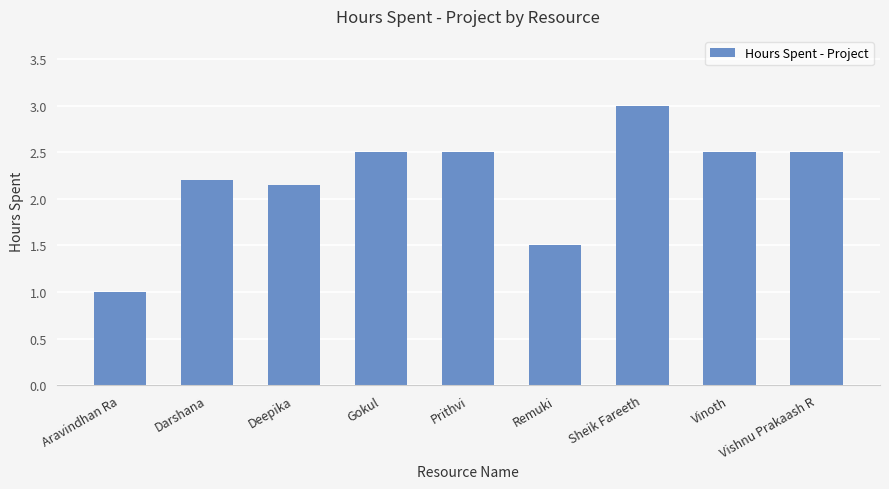

What is the sum of the values at Vinoth and Deepika?

4.7